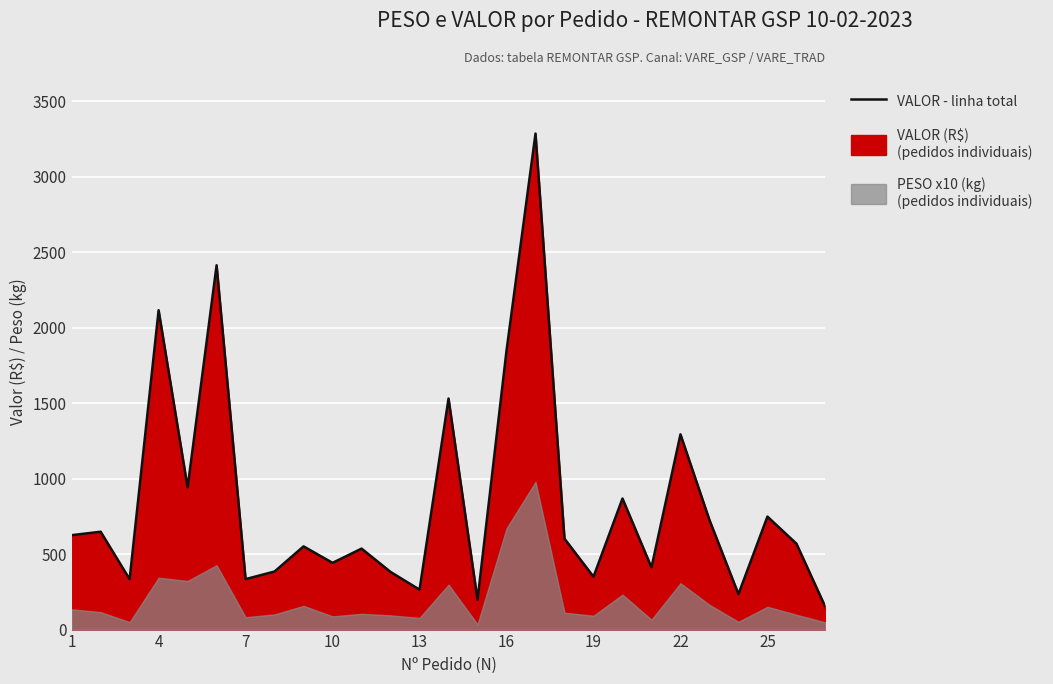

True or false: the data has more than 2 interior local peaks.

True